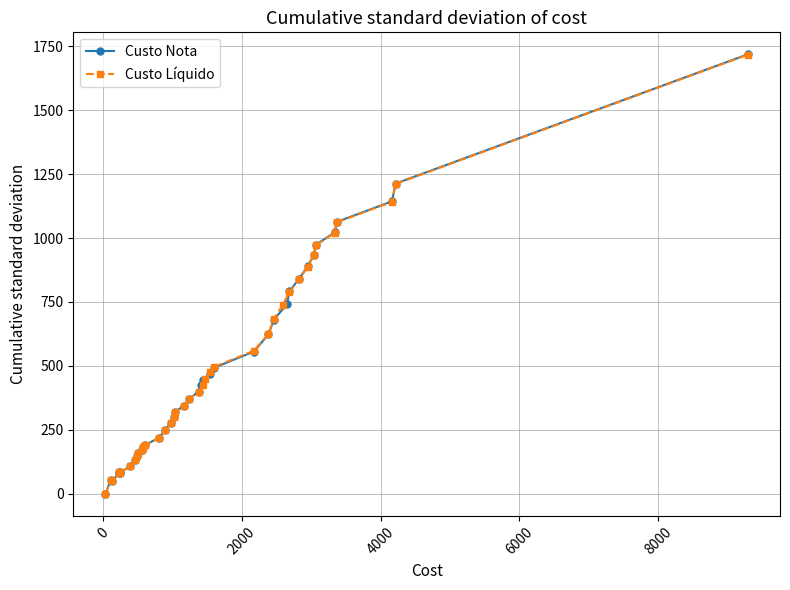

What is the highest value of the Custo Nota series?

1717.8